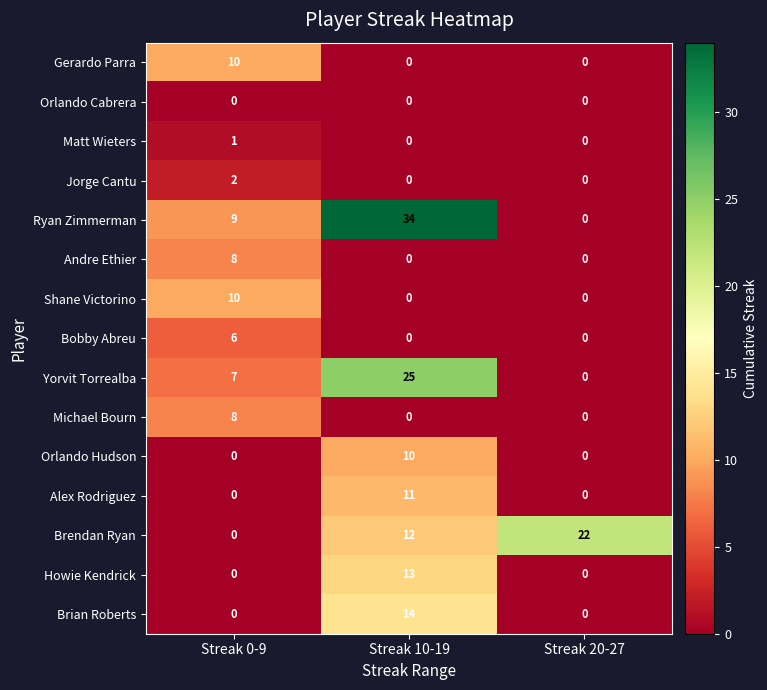

What is the average value of the Andre Ethier series?

3